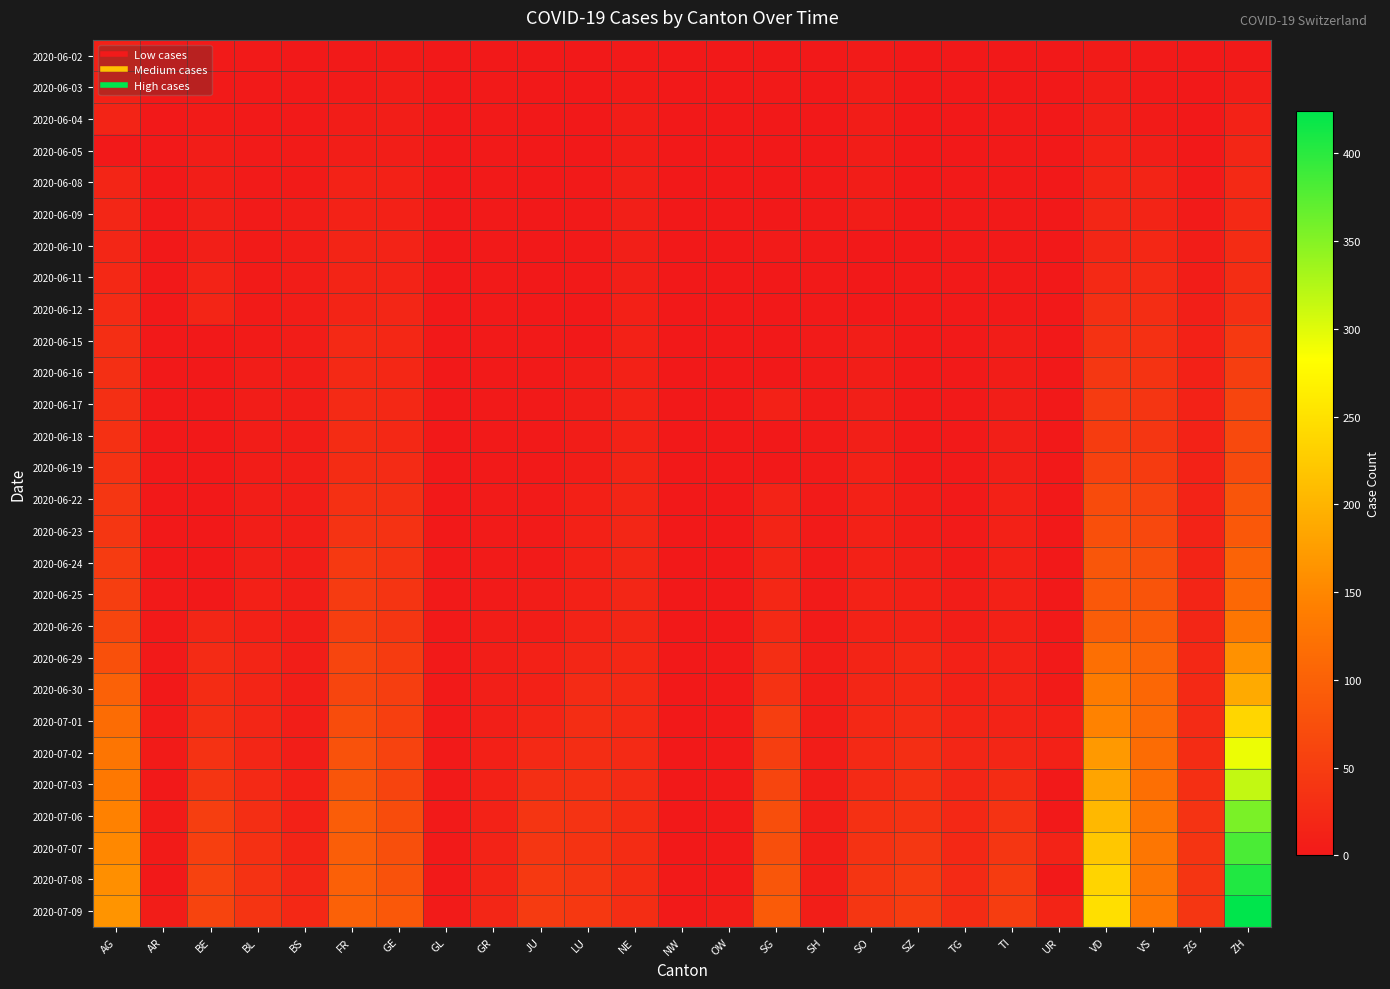

What is the total value across all series at SH?

91